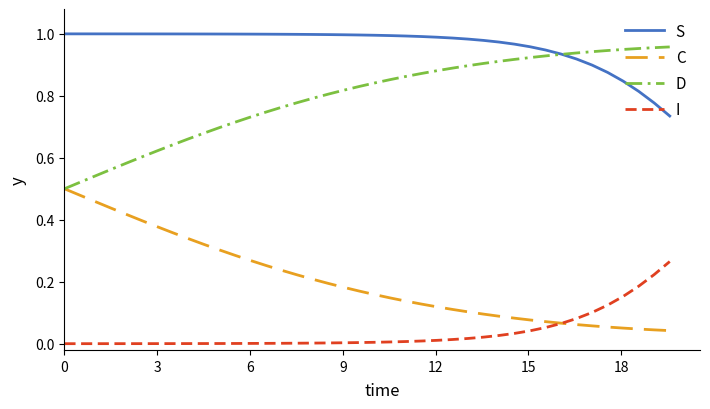

Which series has the largest total across all categories?

S